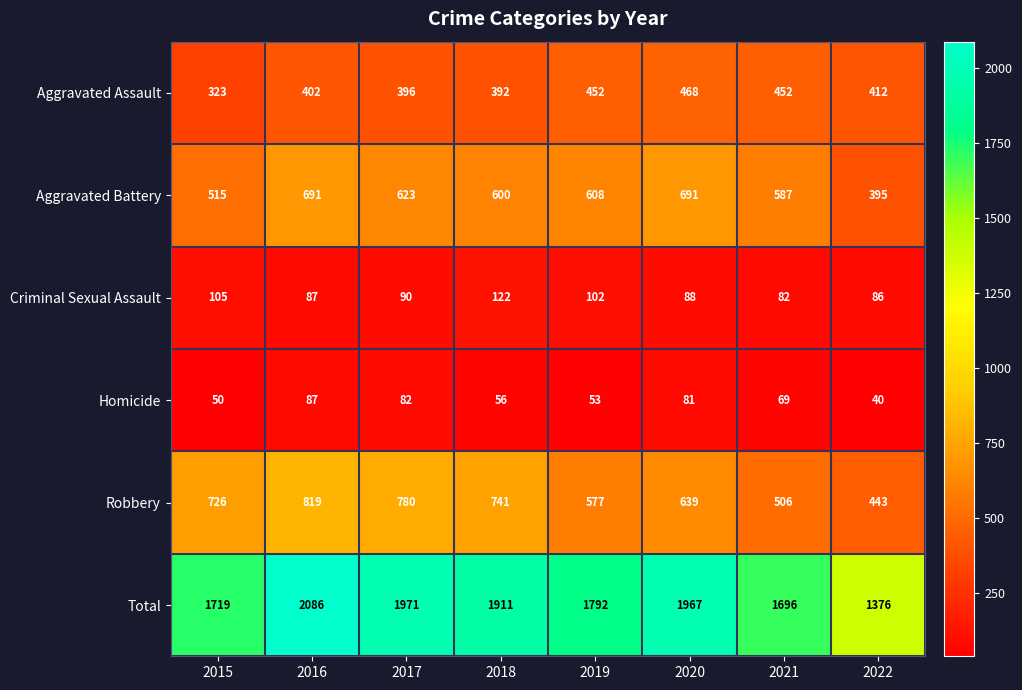

Rank the series by their maximum value, from highest to lowest.

Total, Robbery, Aggravated Battery, Aggravated Assault, Criminal Sexual Assault, Homicide